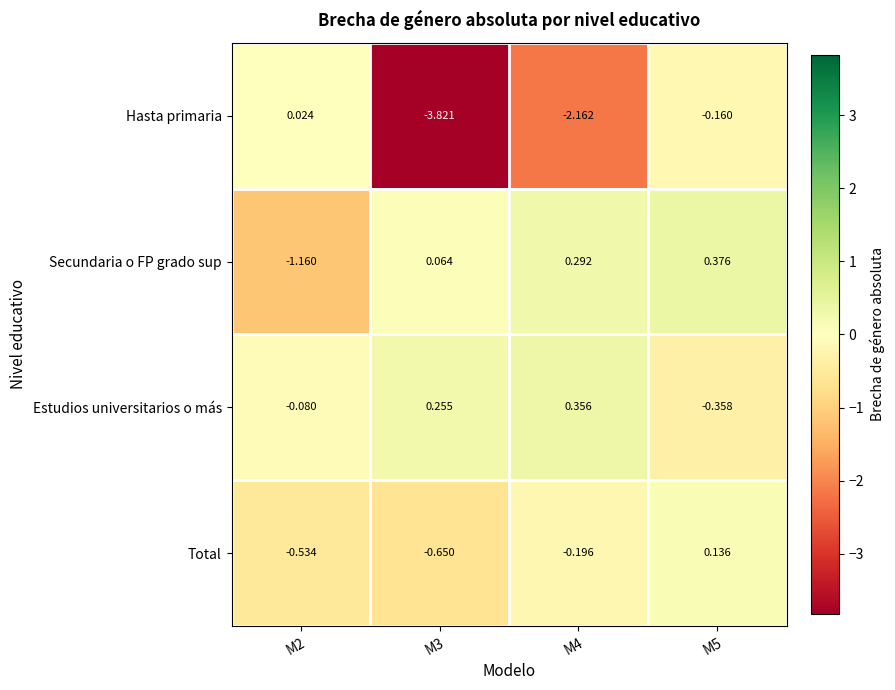

List the series in order of their peak value, highest first.

Secundaria o FP grado sup, Estudios universitarios o más, Total, Hasta primaria